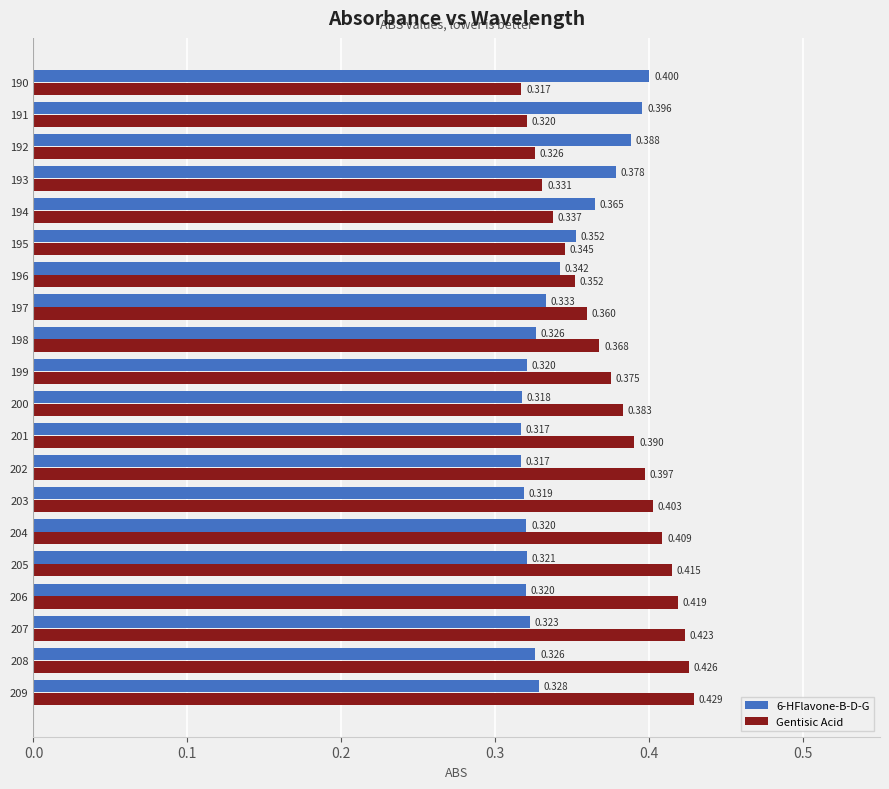

At which category is the sum across all series the highest?

209